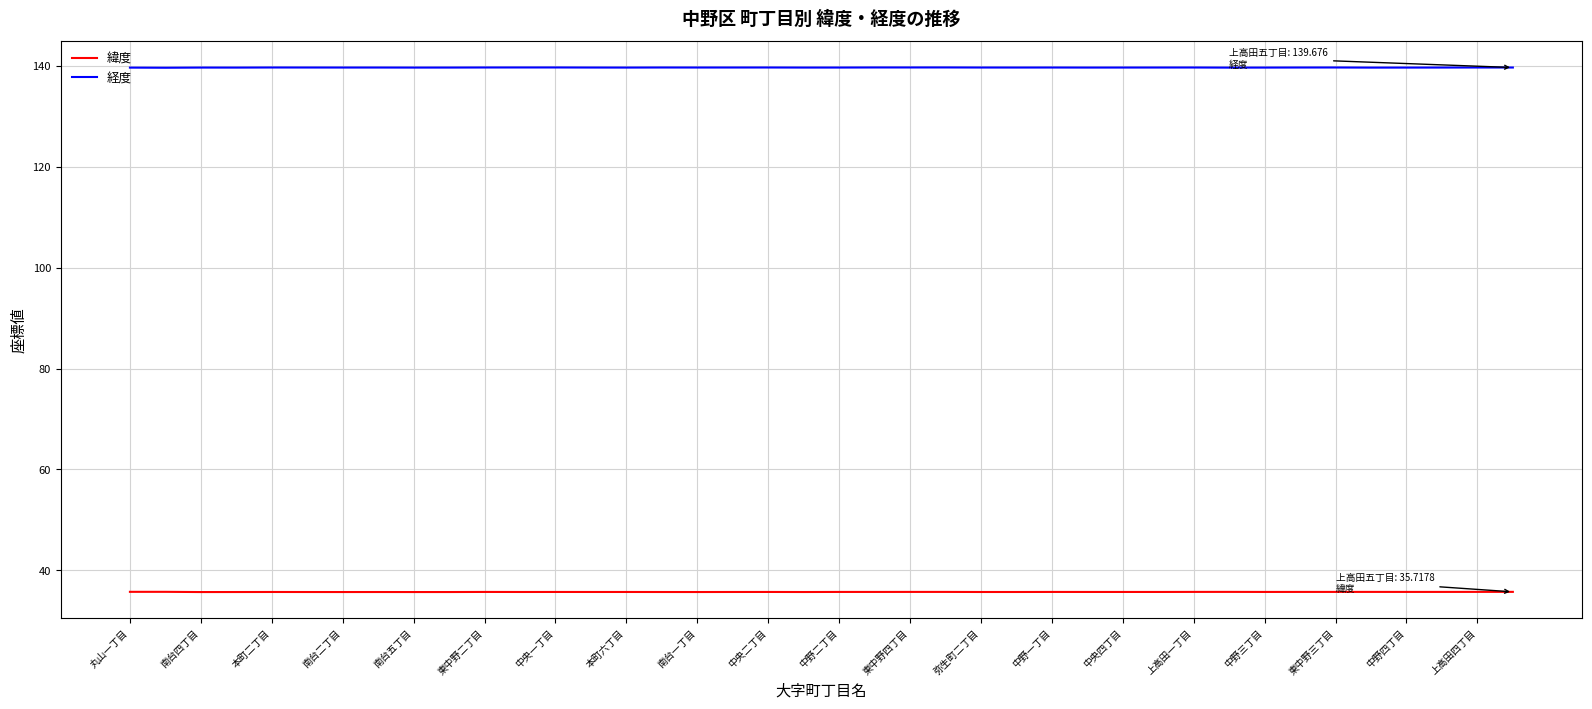

What is the minimum value for 緯度?

35.7